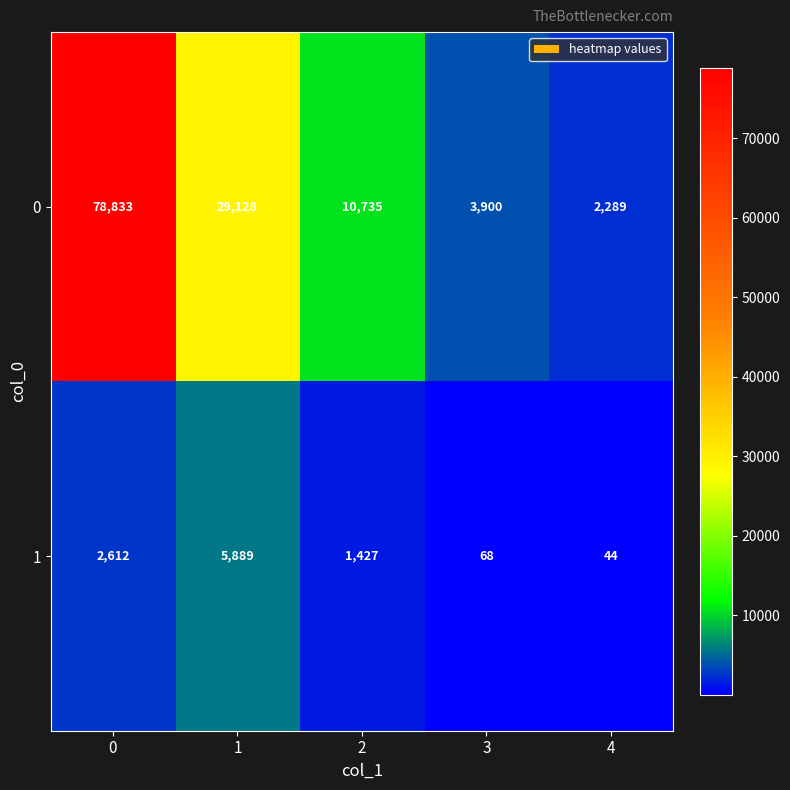

Which series has the largest total across all categories?

0